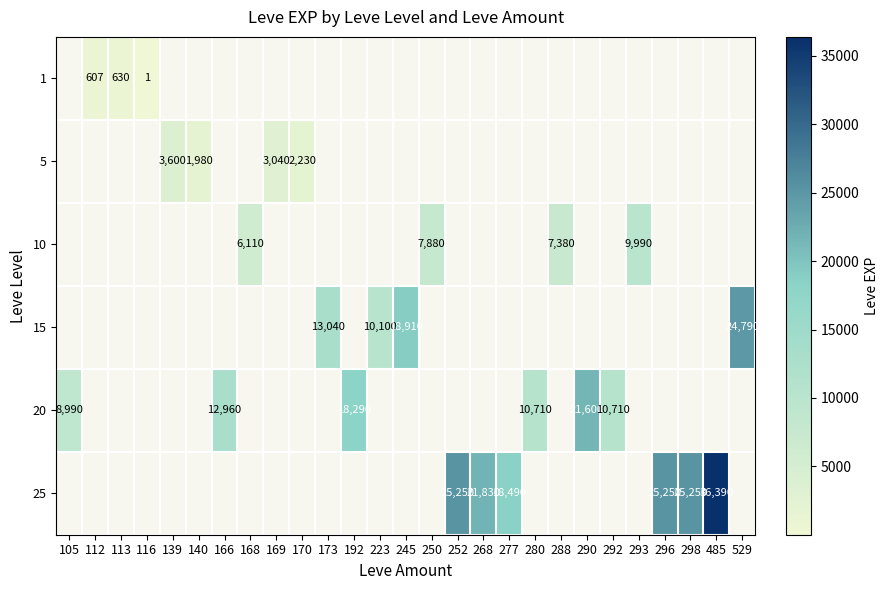

True or false: 5 has a value of 2230.0 at 170.

True